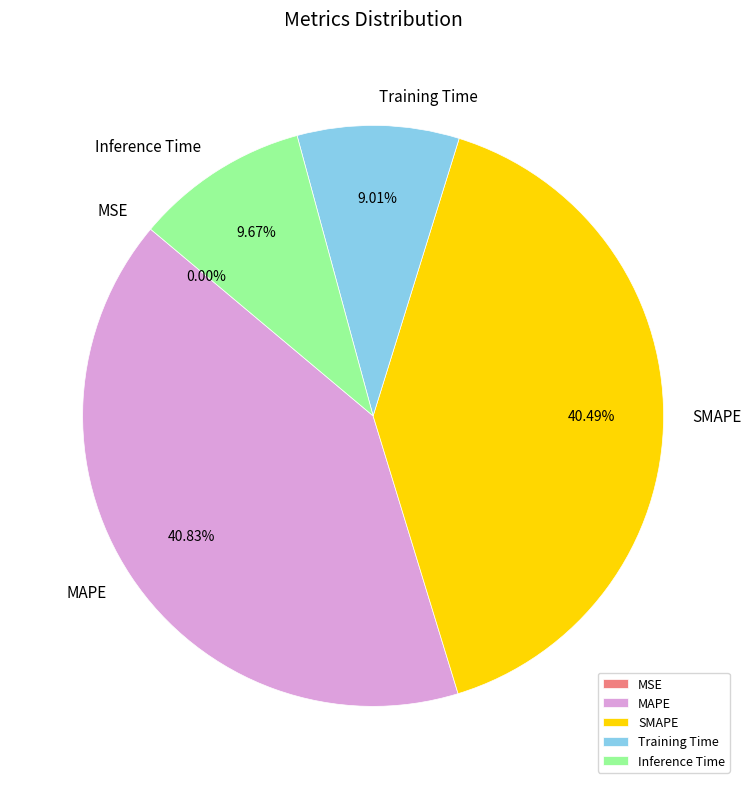

Is it true that Training Time is 9% of the pie?

True